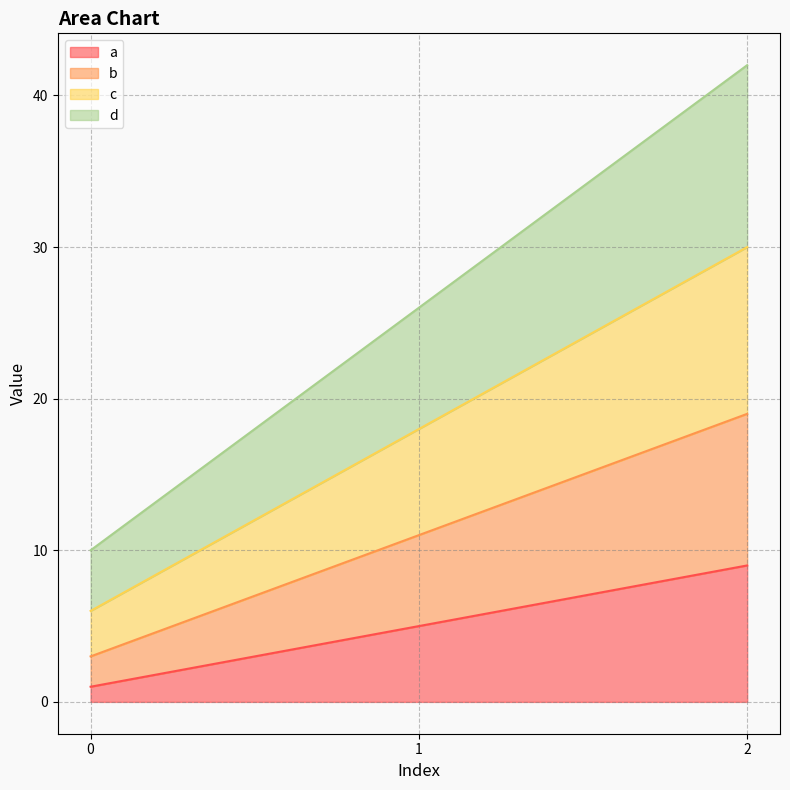

What are all the series names shown in the legend?

a, b, c, d